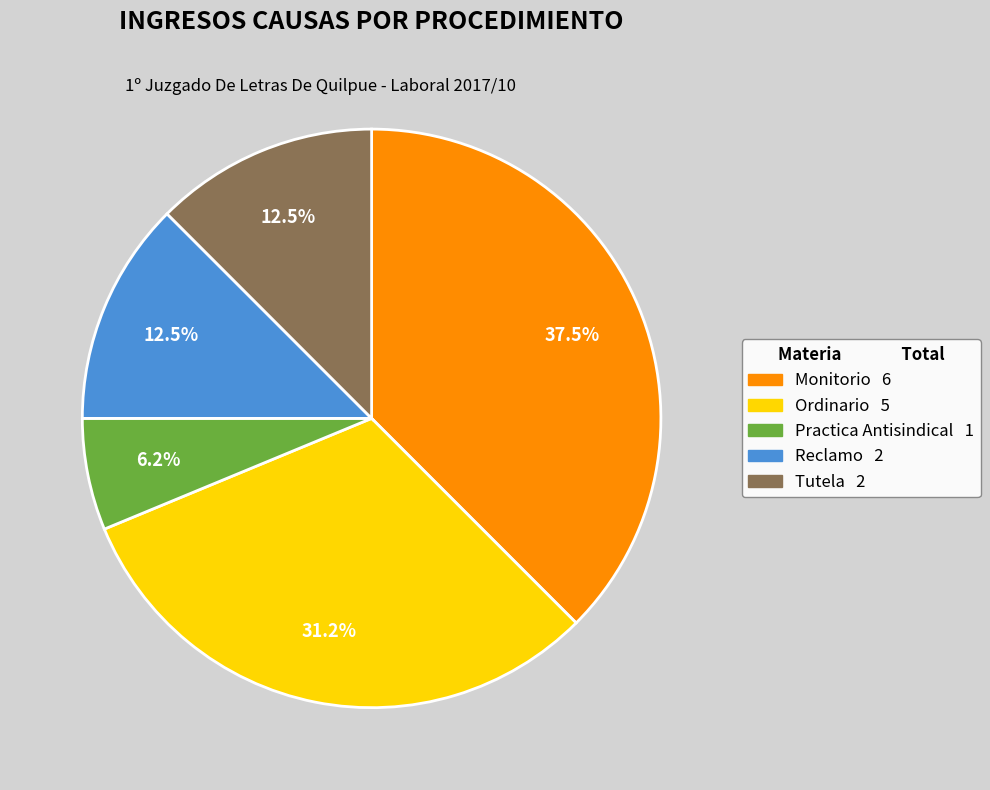

How much of the chart is everything except Monitorio?

62.5%